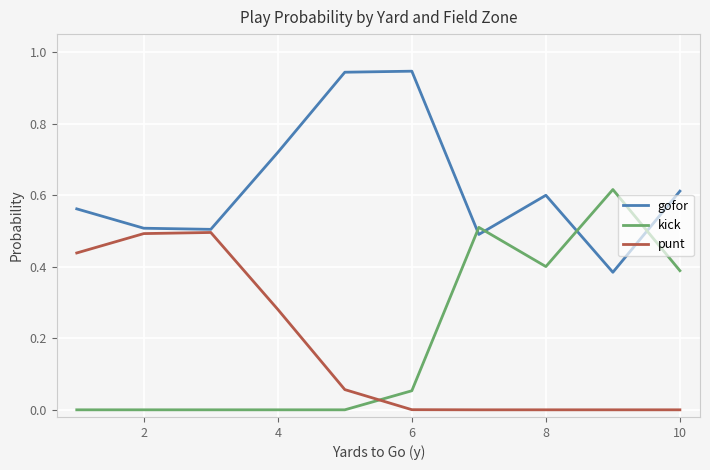

Rank the series by their maximum value, from lowest to highest.

punt, kick, gofor